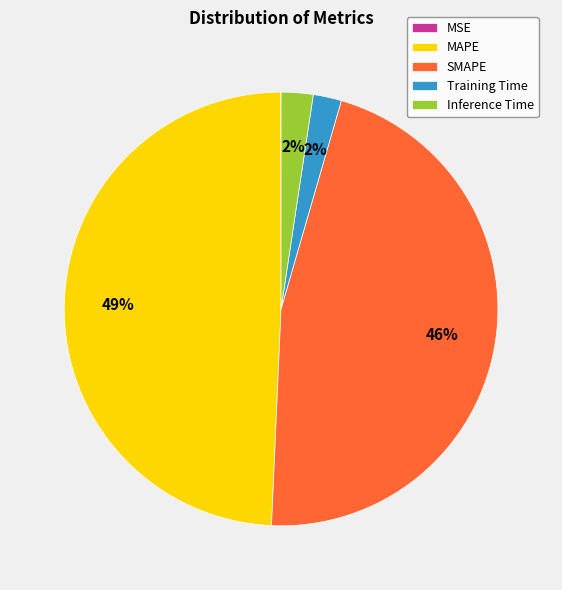

True or false: SMAPE accounts for 46% of the total.

True